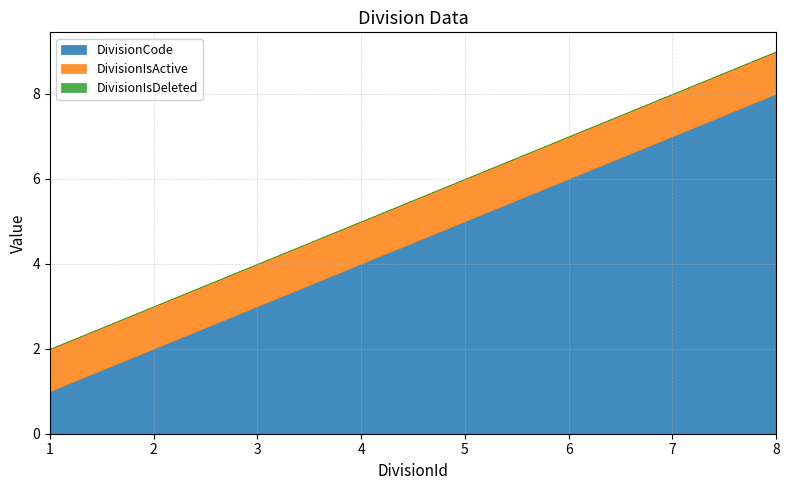

The value of DivisionCode at 8 is 14. True or false?

False